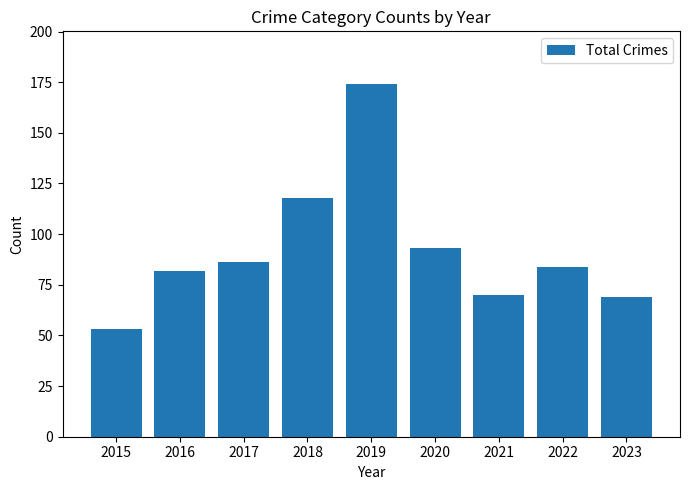

What is the change in value from 2019 to 2022?

-90